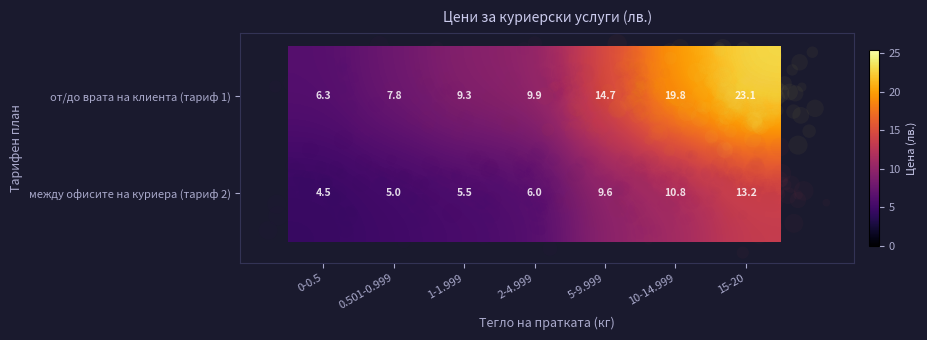

Is the value of между офисите на куриера (тариф 2) at 2-4.999 greater than the value of от/до врата на клиента (тариф 1) at 10-14.999?

No